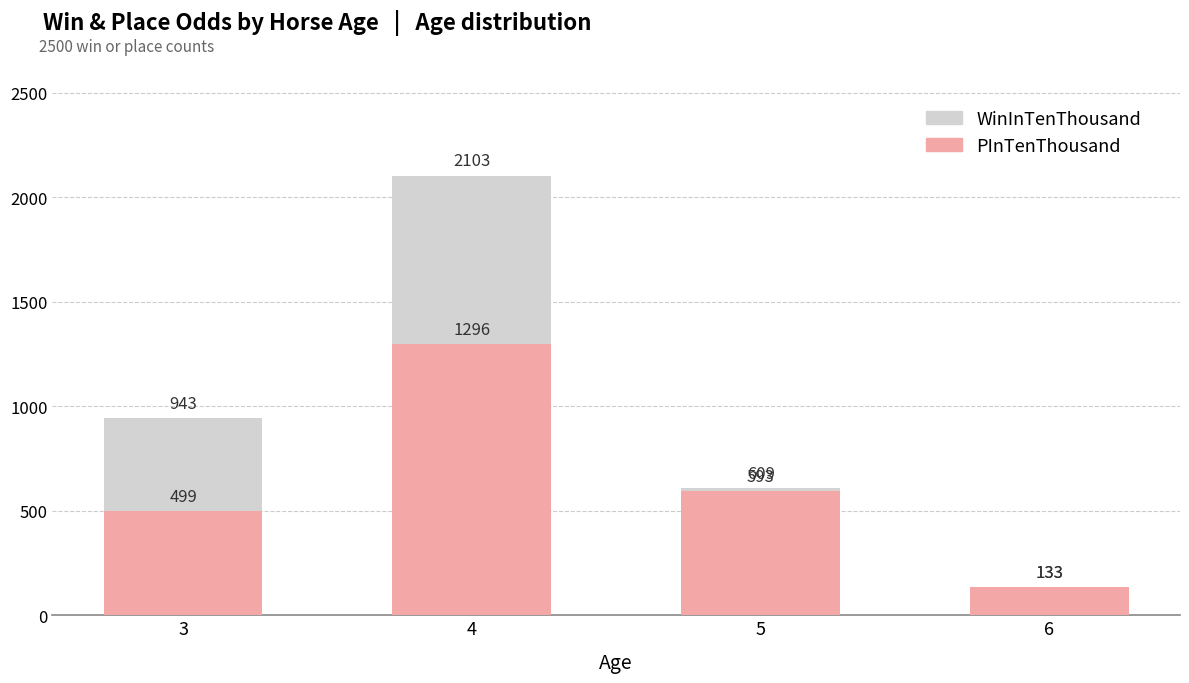

Is the value of WinInTenThousand at 5 greater than the value of PInTenThousand at 4?

No